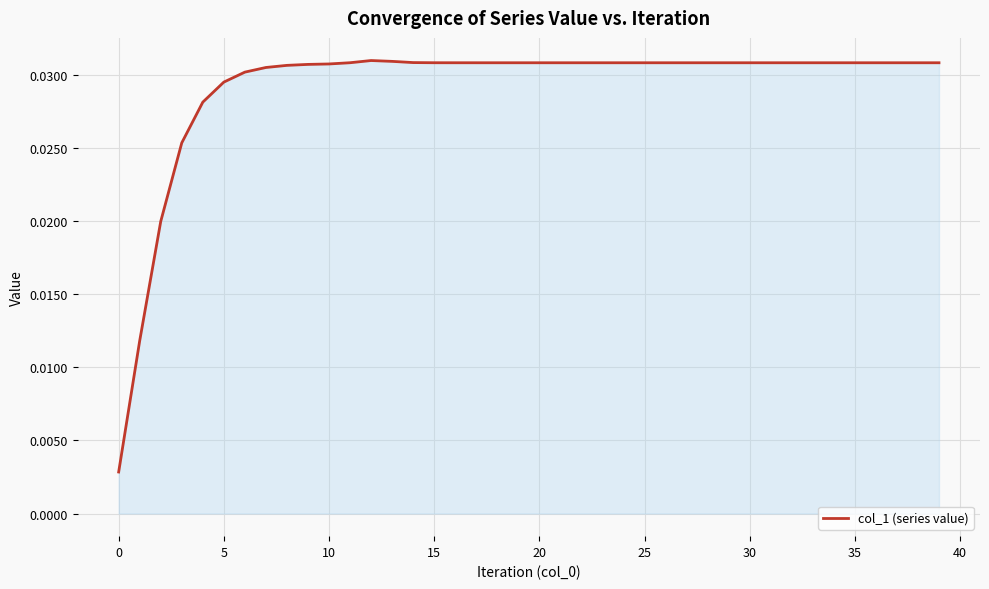

What is the sum of all values?

1.2